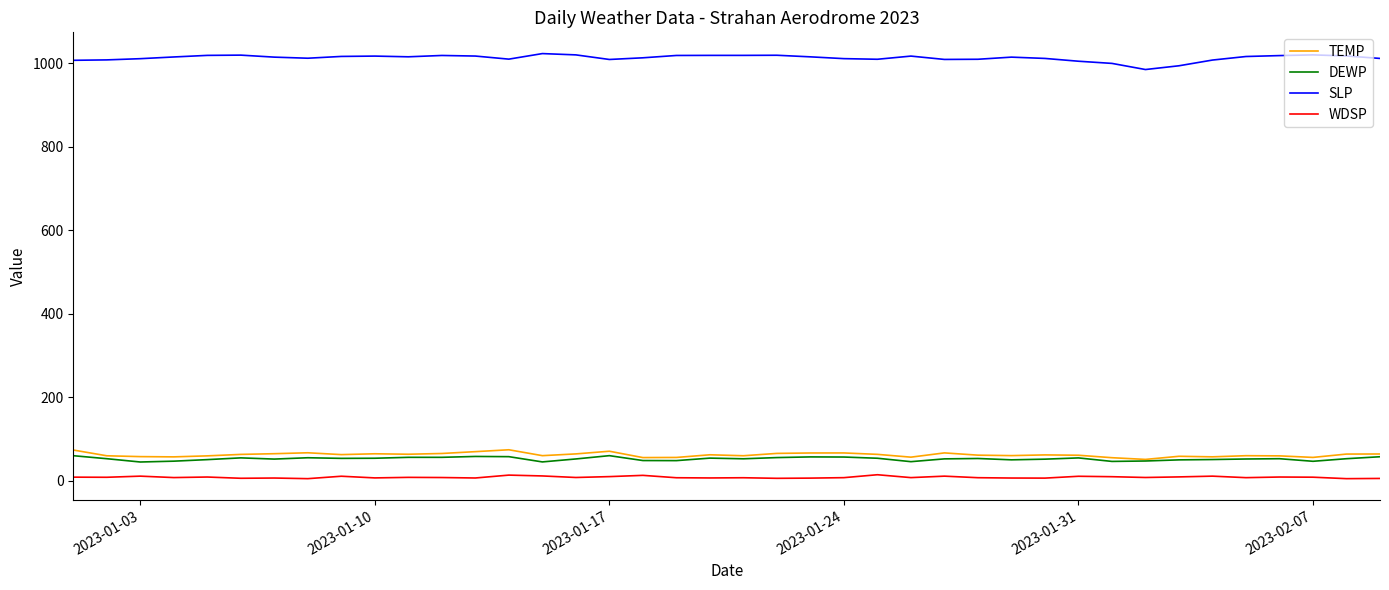

Rank the series by their maximum value, from lowest to highest.

WDSP, DEWP, TEMP, SLP